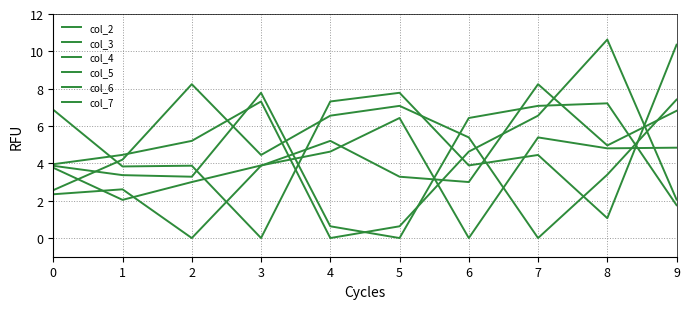

At which category does col_3 reach its first local peak?

2